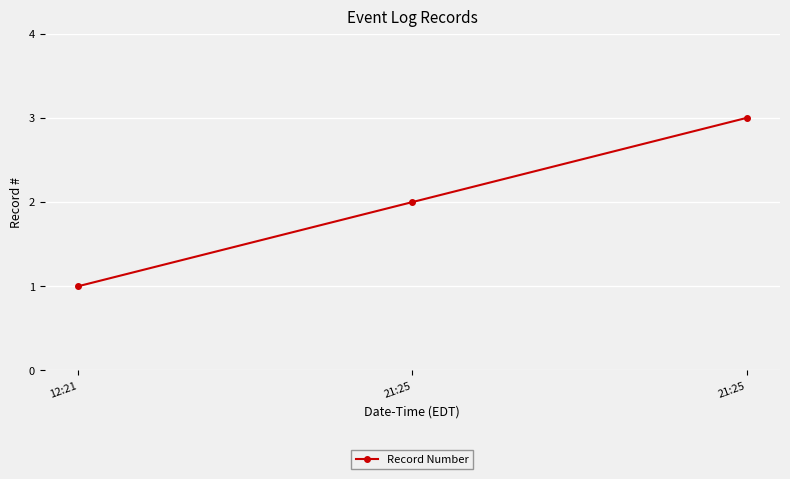

What is the sum of all values?

6